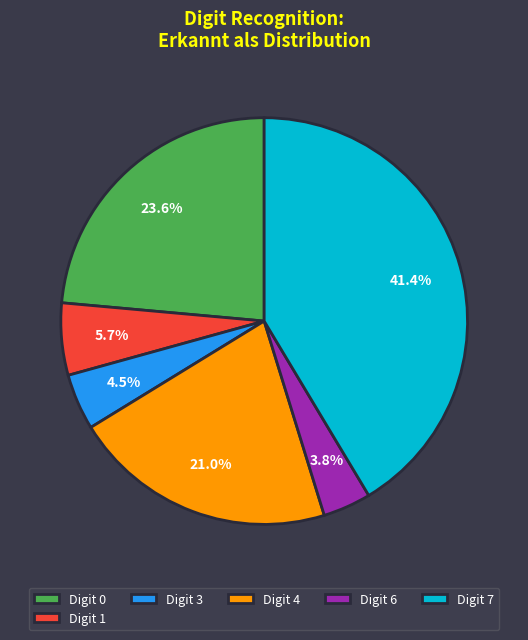

Rank the categories by value from lowest to highest.

Digit 6, Digit 3, Digit 1, Digit 4, Digit 0, Digit 7